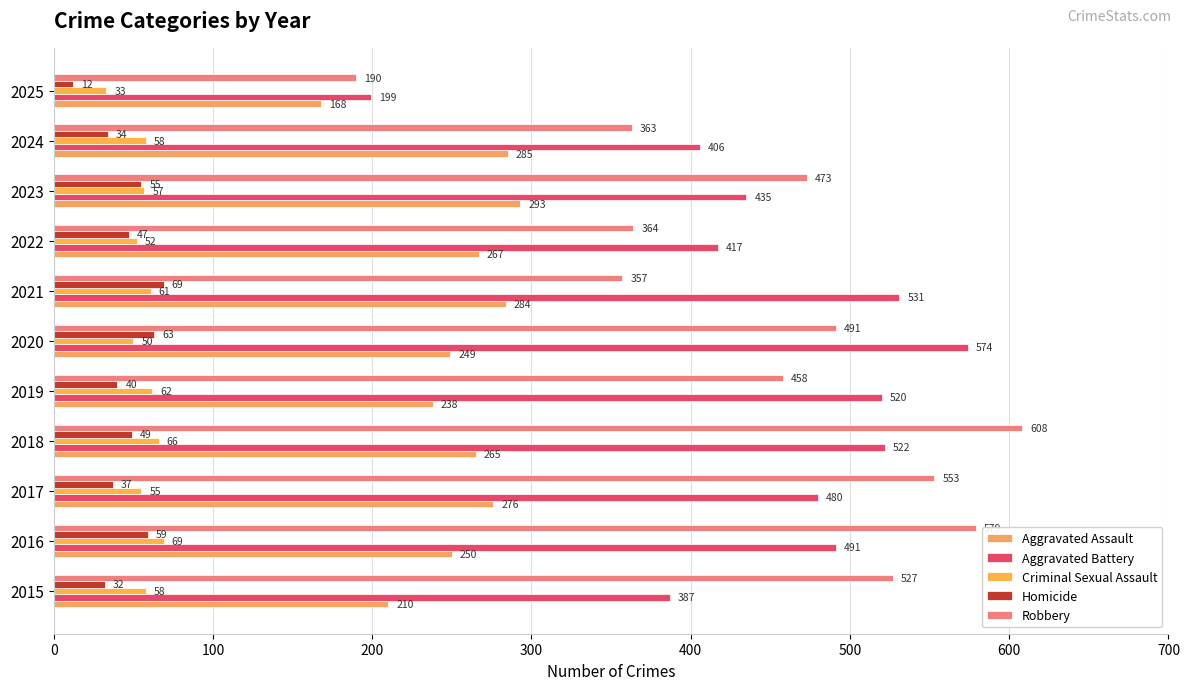

Reading left to right, what are all the values shown in this chart?

Aggravated Assault: 210	250	276	265	238	249	284	267	293	285	168
Aggravated Battery: 387	491	480	522	520	574	531	417	435	406	199
Criminal Sexual Assault: 58	69	55	66	62	50	61	52	57	58	33
Homicide: 32	59	37	49	40	63	69	47	55	34	12
Robbery: 527	579	553	608	458	491	357	364	473	363	190